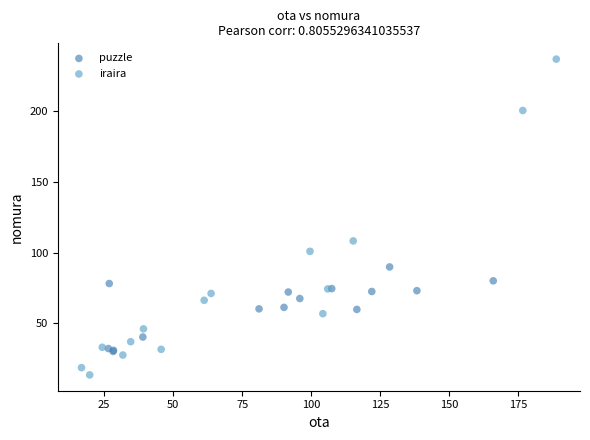

Which series has the largest Y range (max minus min)?

iraira